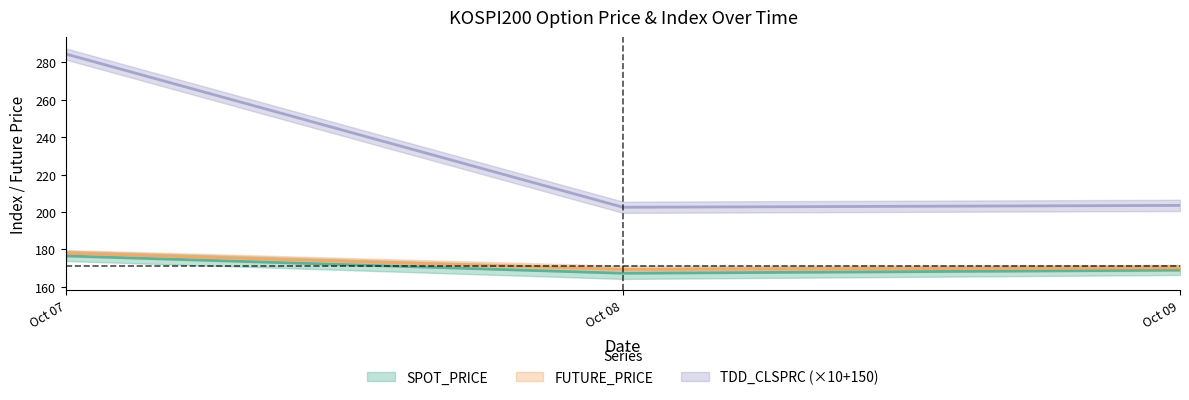

What is the average value of the SPOT_PRICE series?

170.8